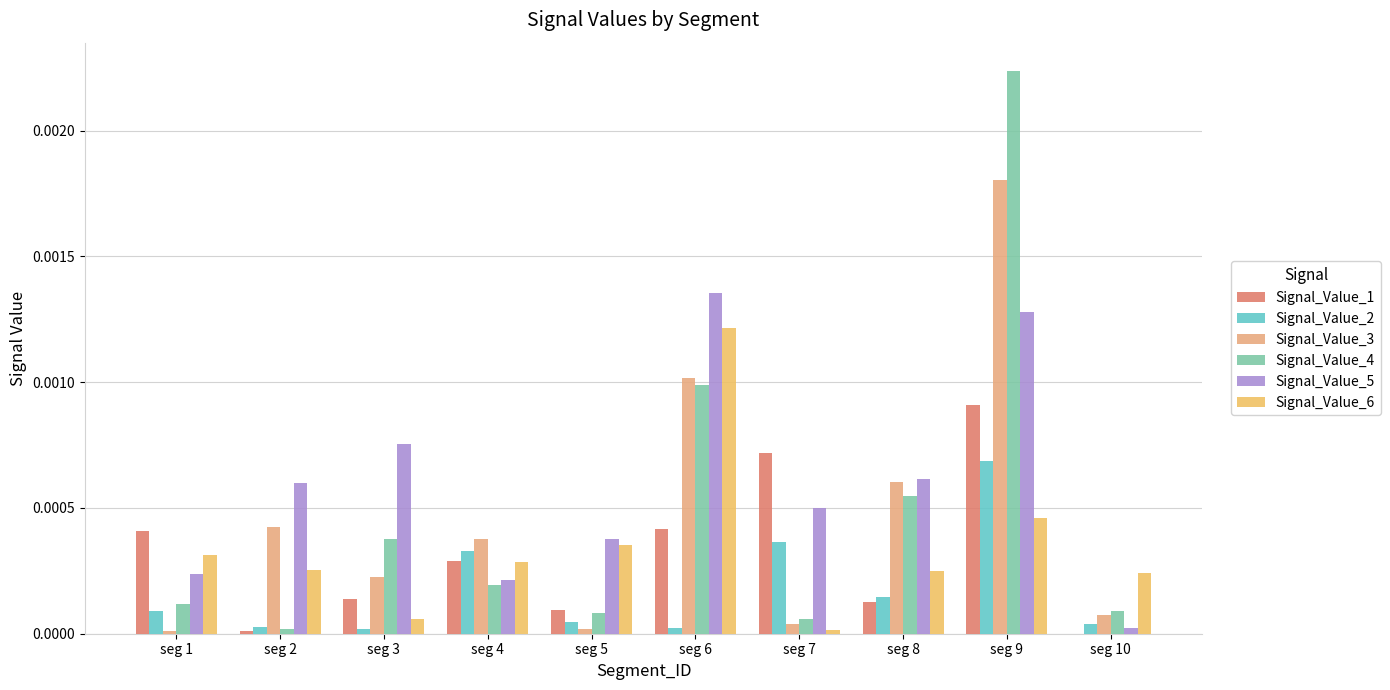

Are the bars grouped side by side (vs. stacked)?

Yes